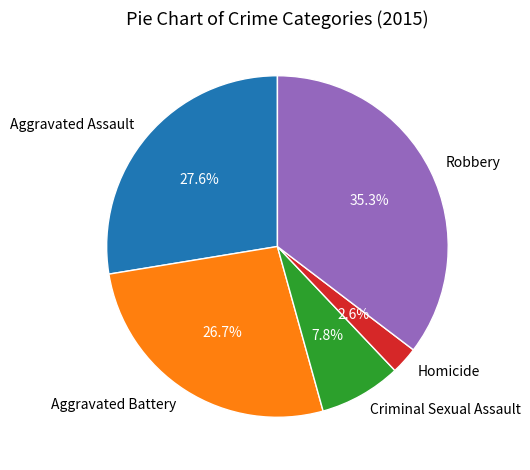

Is the sum of Criminal Sexual Assault and Robbery greater than half?

No